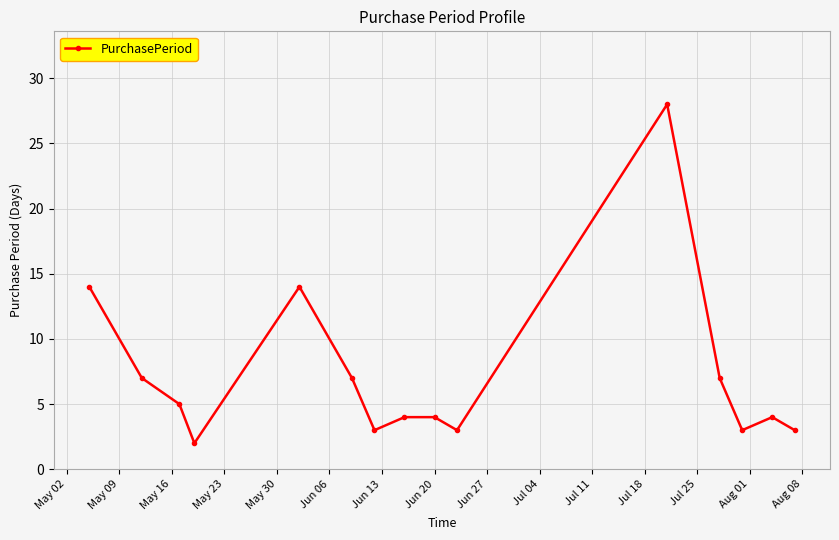

Reading left to right, transcribe all the data shown in this chart.

14	7	5	2	14	7	3	4	4	3	28	7	3	4	3